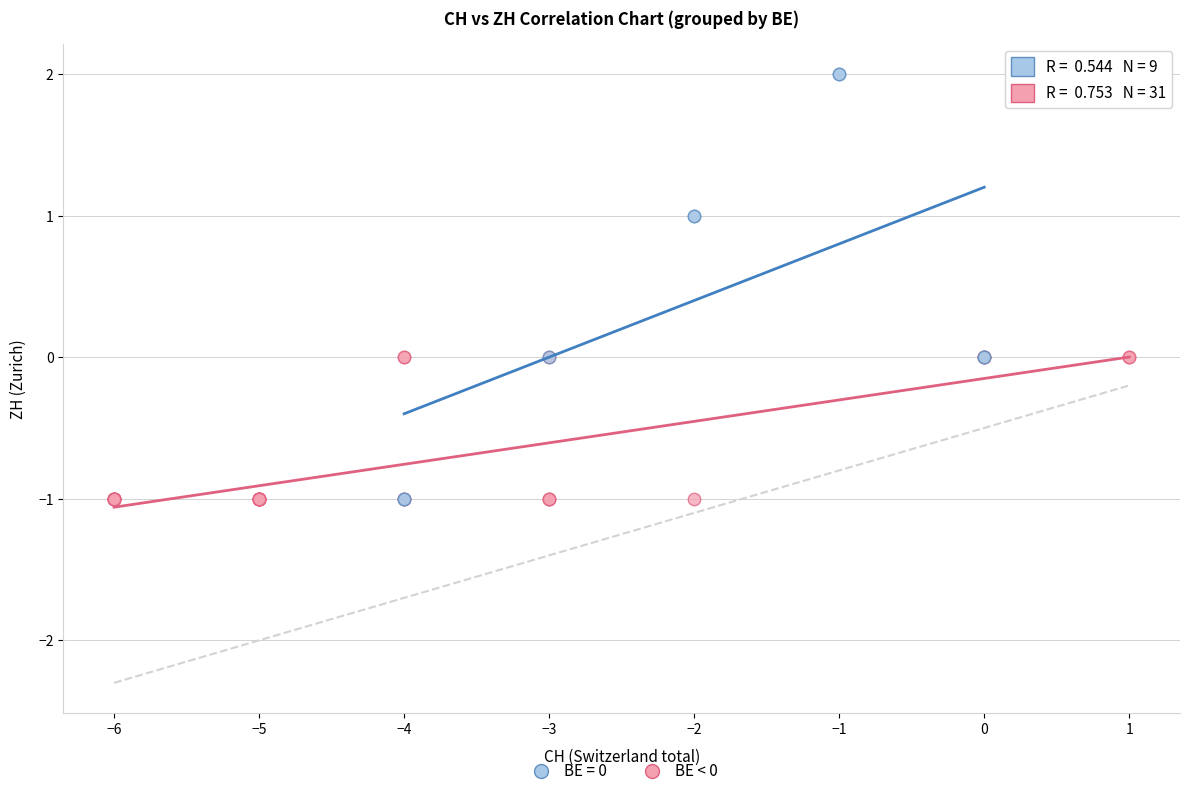

What are all the series names shown in the legend?

BE = 0, BE < 0